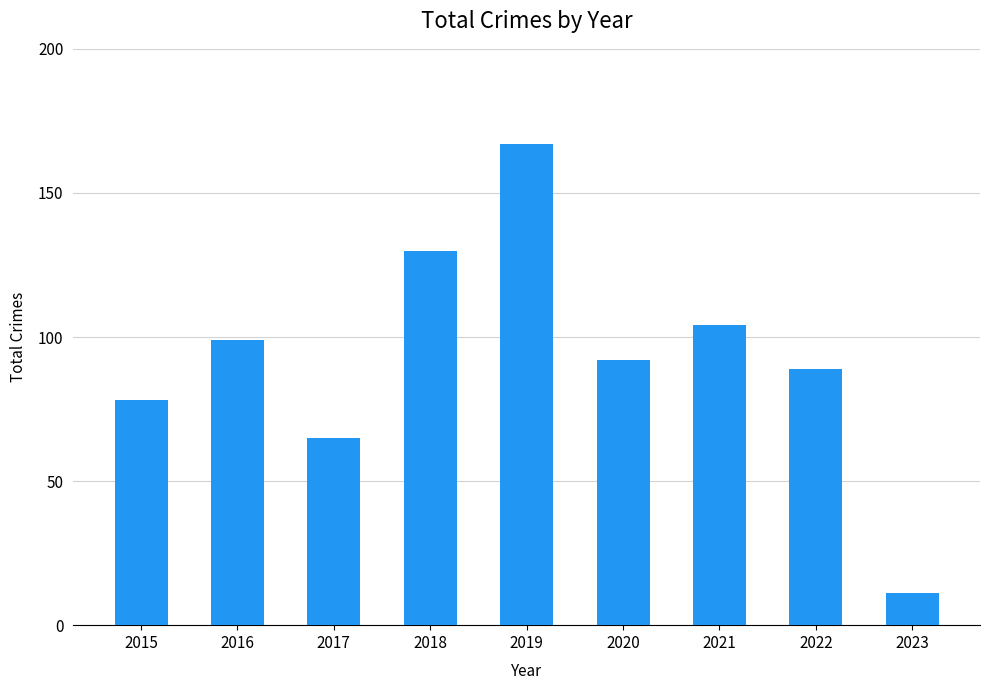

Read the value at 2021, to the nearest 10.

100